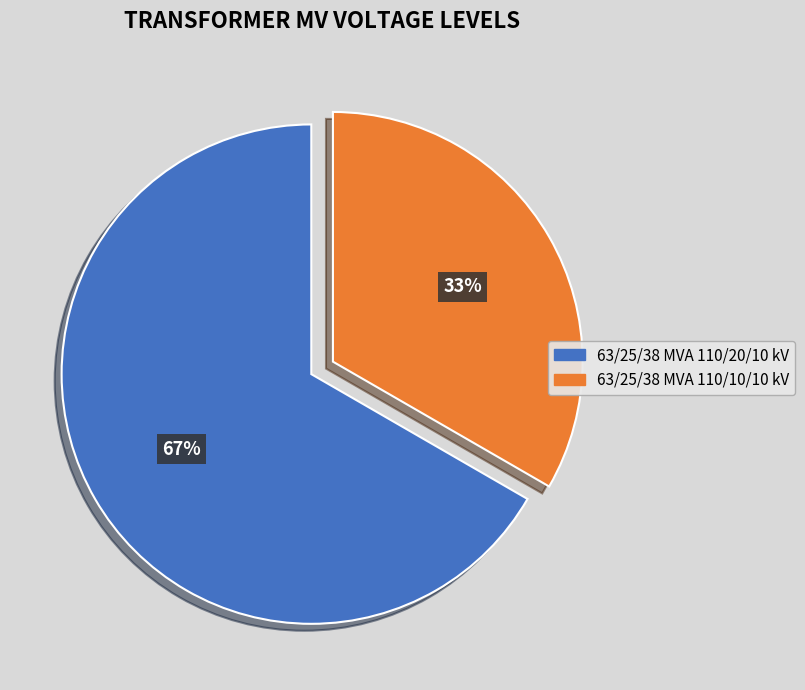

To the nearest percent, what portion does 63/25/38 MVA 110/20/10 kV represent?

67%